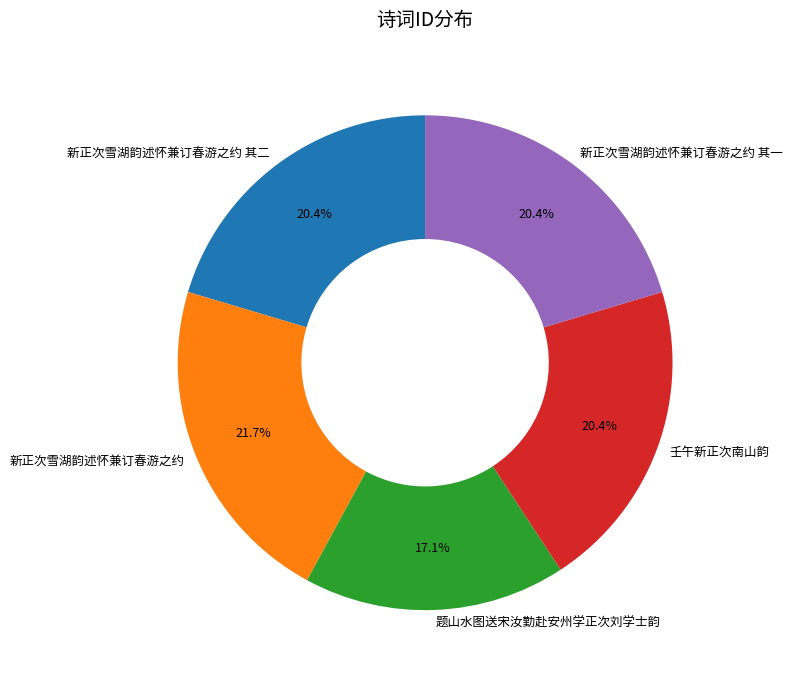

Approximately how many times larger is the value at 新正次雪湖韵述怀兼订春游之约 compared to 题山水图送宋汝勤赴安州学正次刘学士韵?

1.3